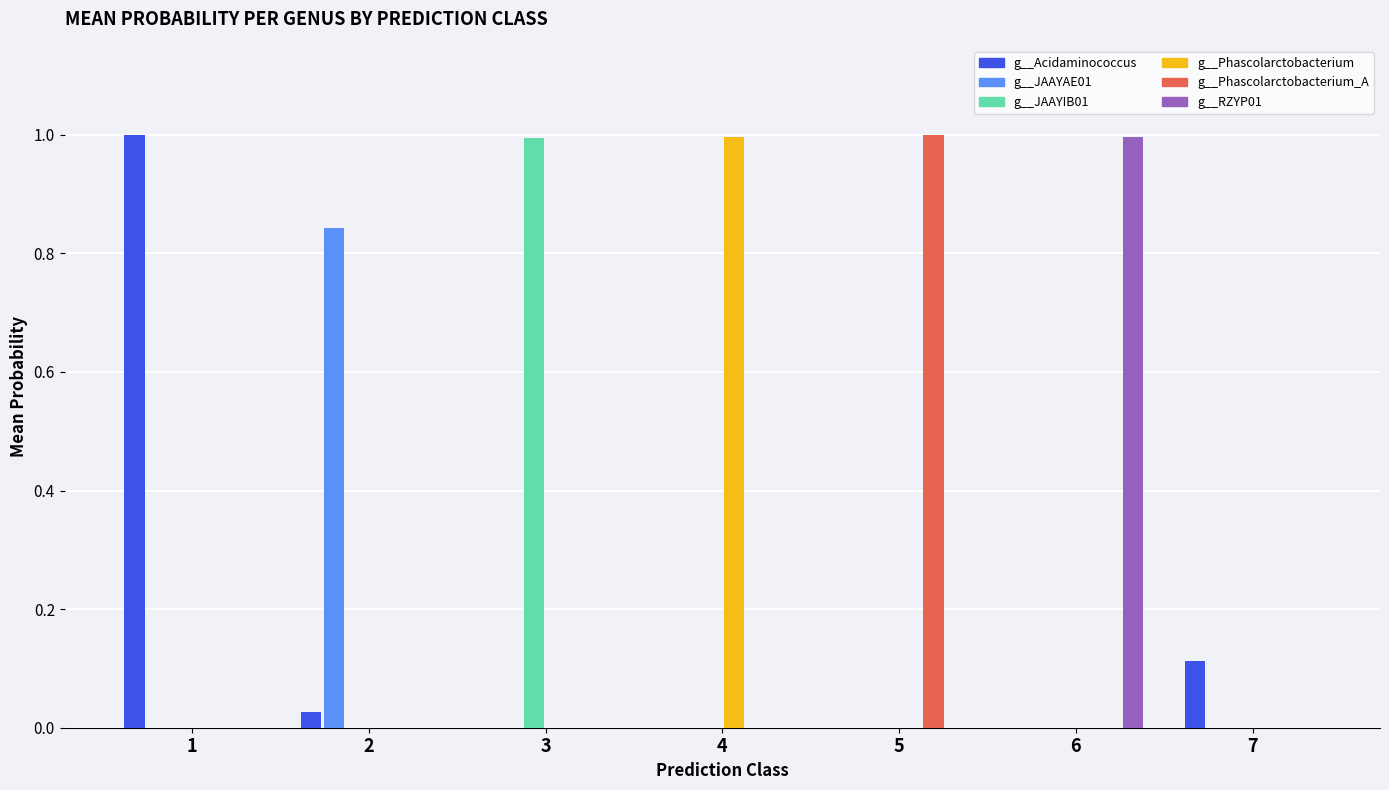

The g__JAAYAE01 series shows 0.0 at 5. True or false?

True